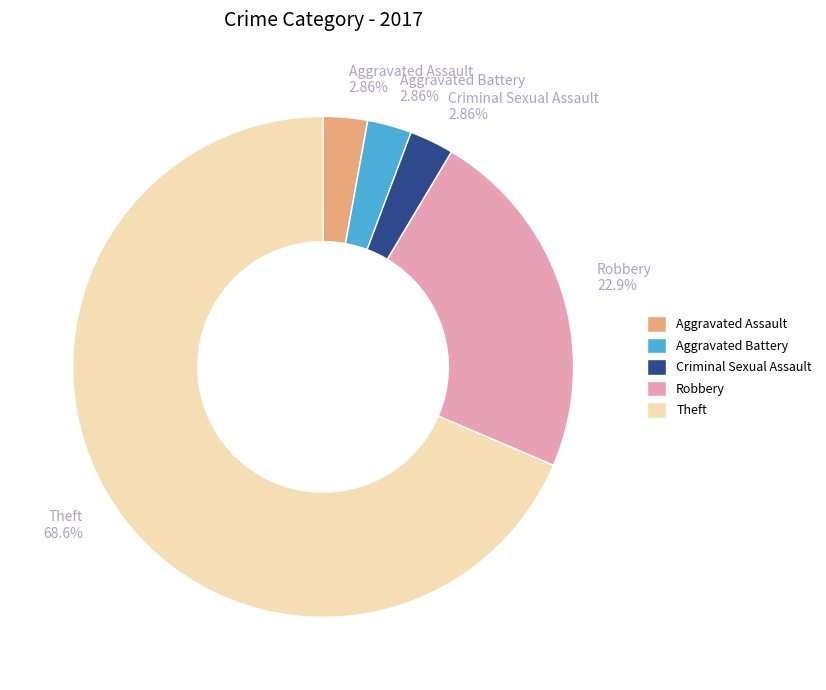

What is the largest slice in the pie chart?

Theft